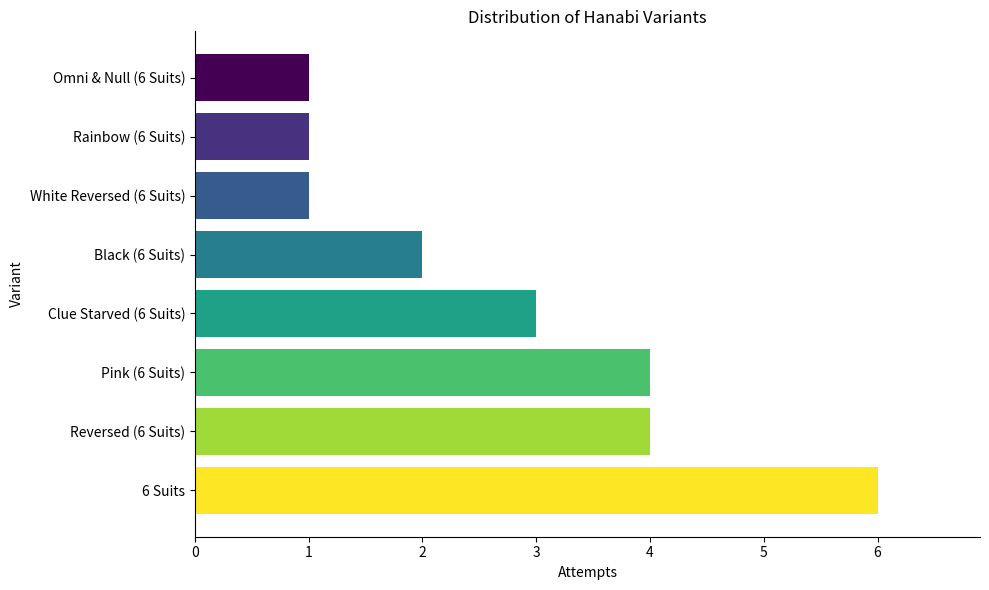

What is the average value?

3